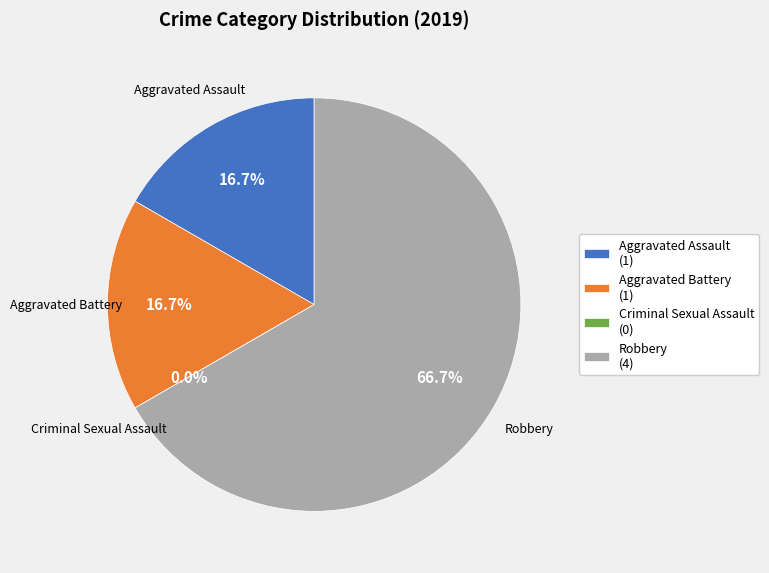

Does Aggravated Assault represent more than half of the total?

No